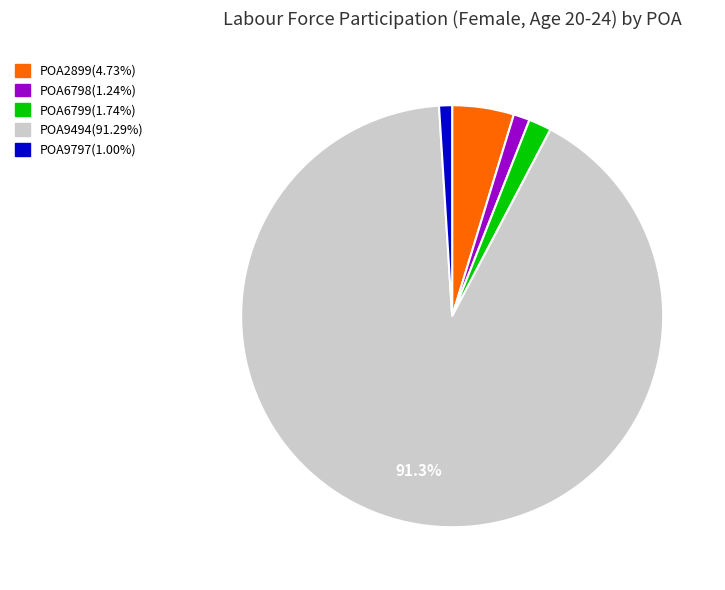

To the nearest percent, what is the average slice percentage?

20%